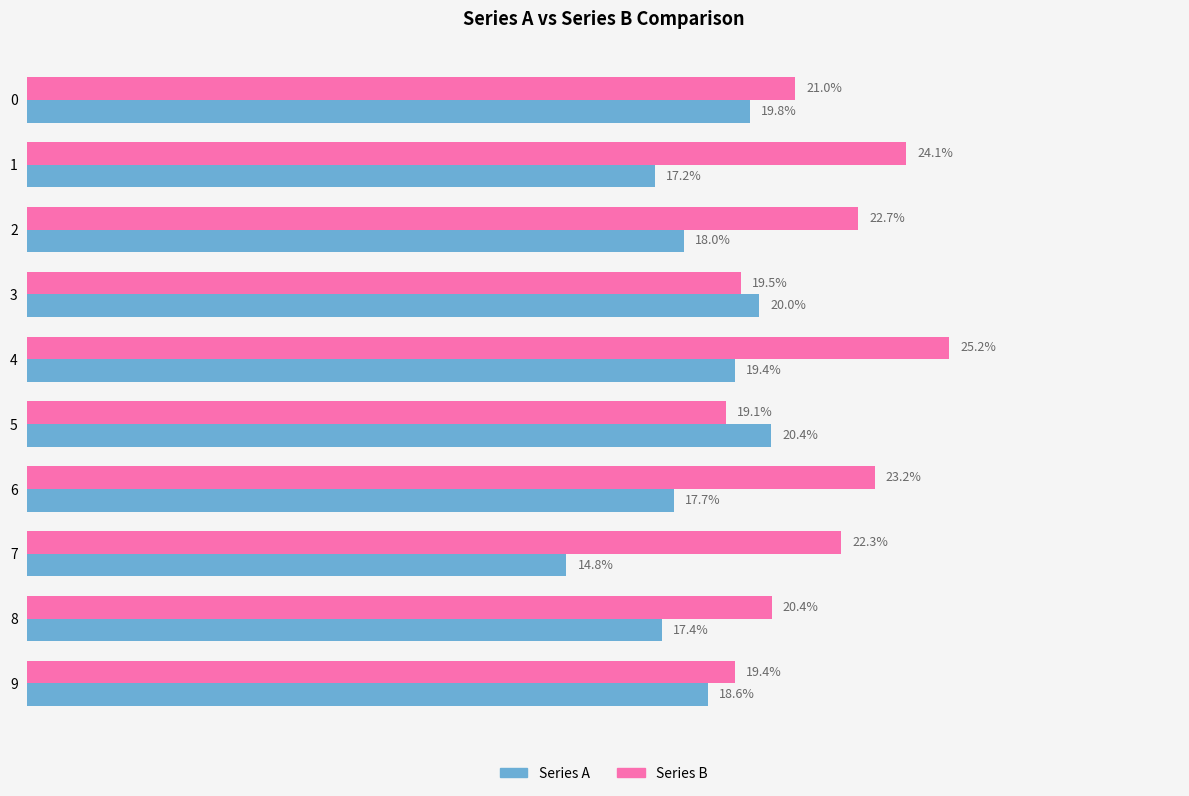

Which series has the largest range (max minus min)?

Series B